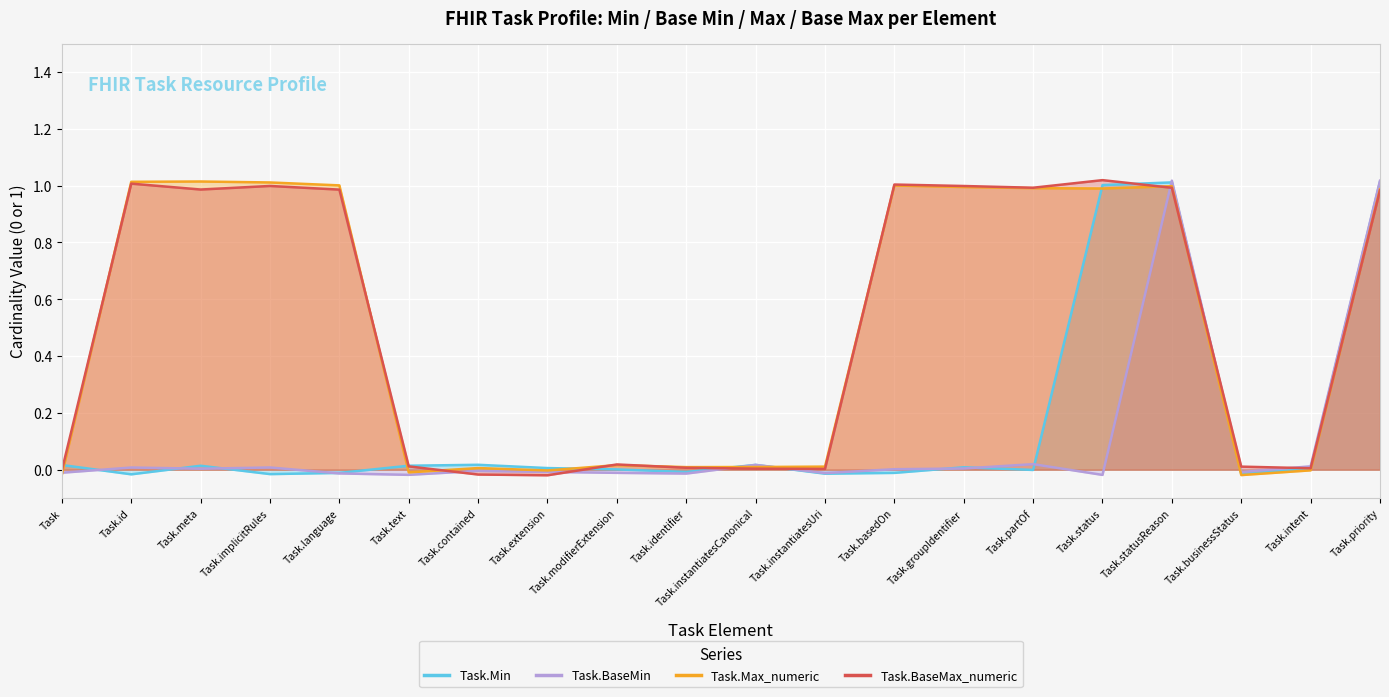

How many times do Task.BaseMax_numeric and Task.Min cross each other?

8